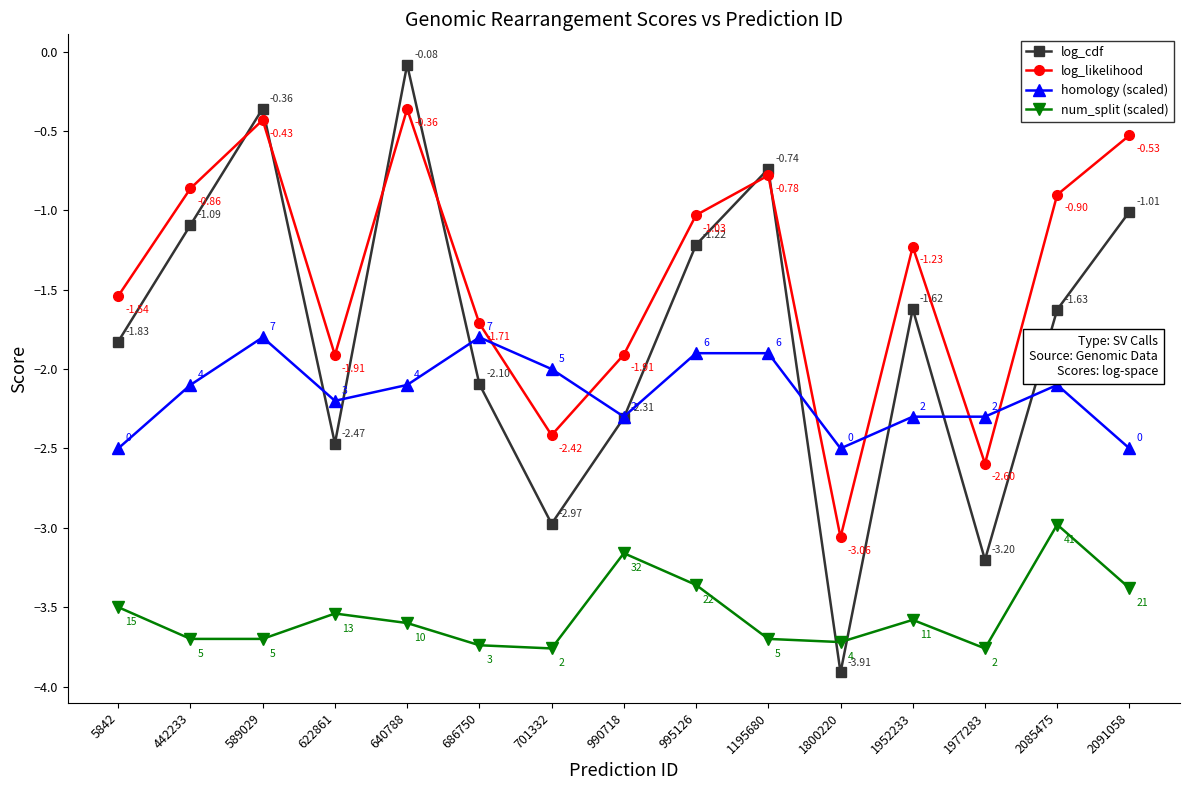

Read the log_likelihood value at 1977283.

-2.6